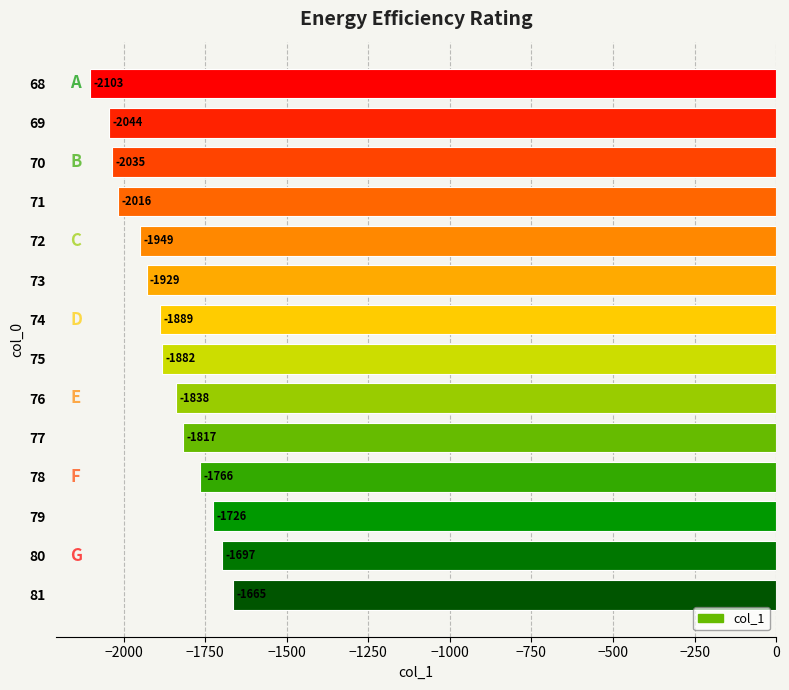

List the labels in order of value, smallest first.

68, 69, 70, 71, 72, 73, 74, 75, 76, 77, 78, 79, 80, 81